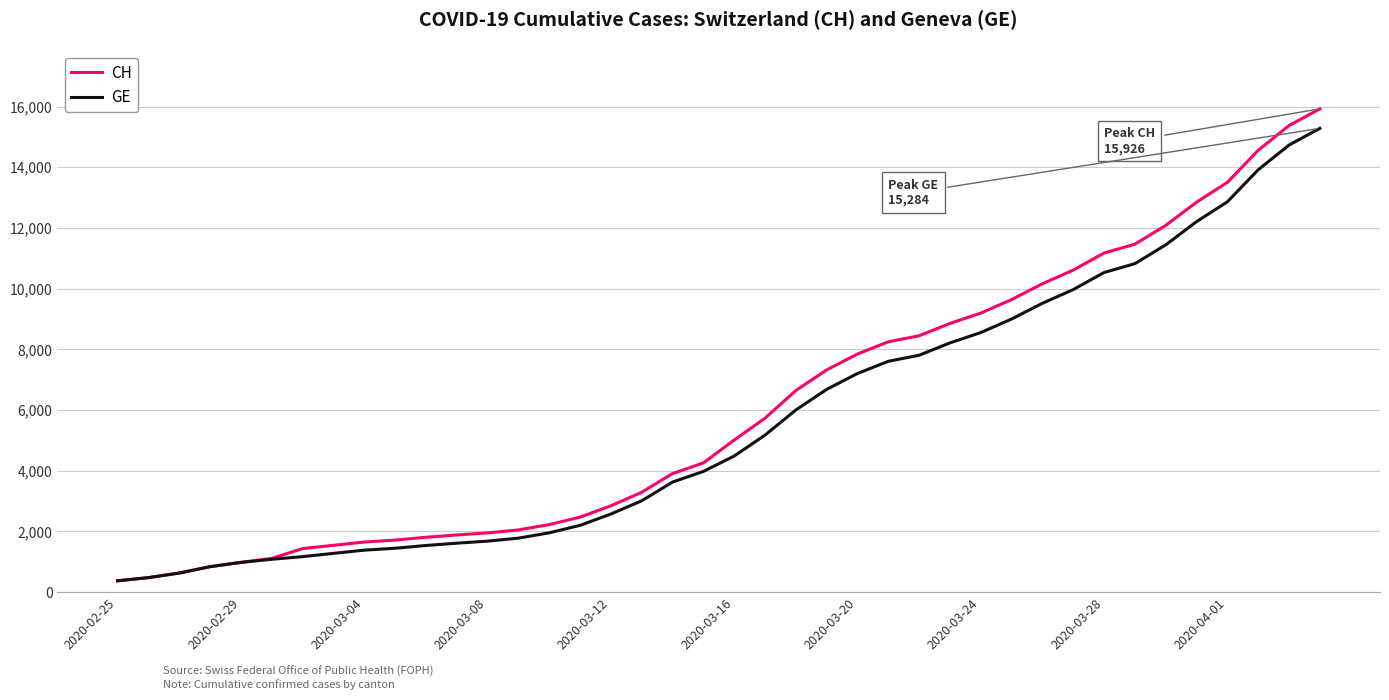

Which series has the widest spread of values?

CH